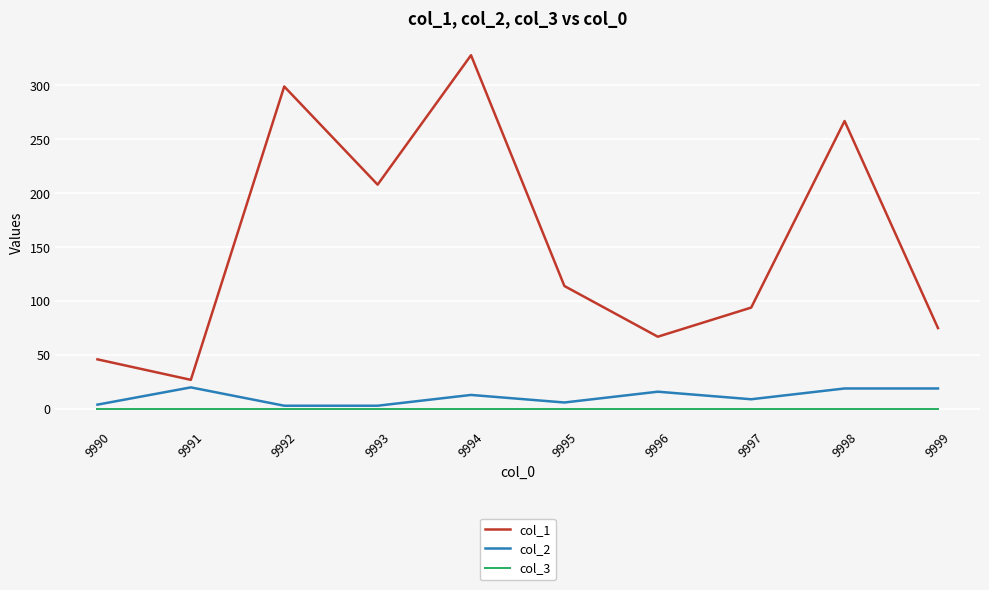

List the series in order of their peak value, lowest first.

col_3, col_2, col_1